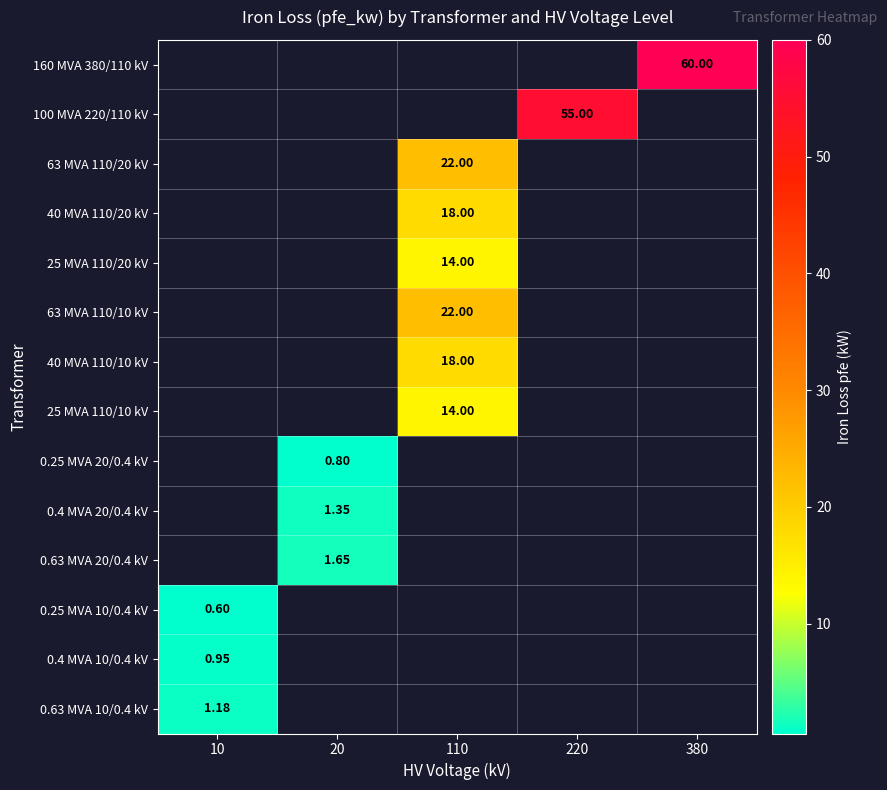

At which label does 0.25 MVA 10/0.4 kV reach its peak?

10